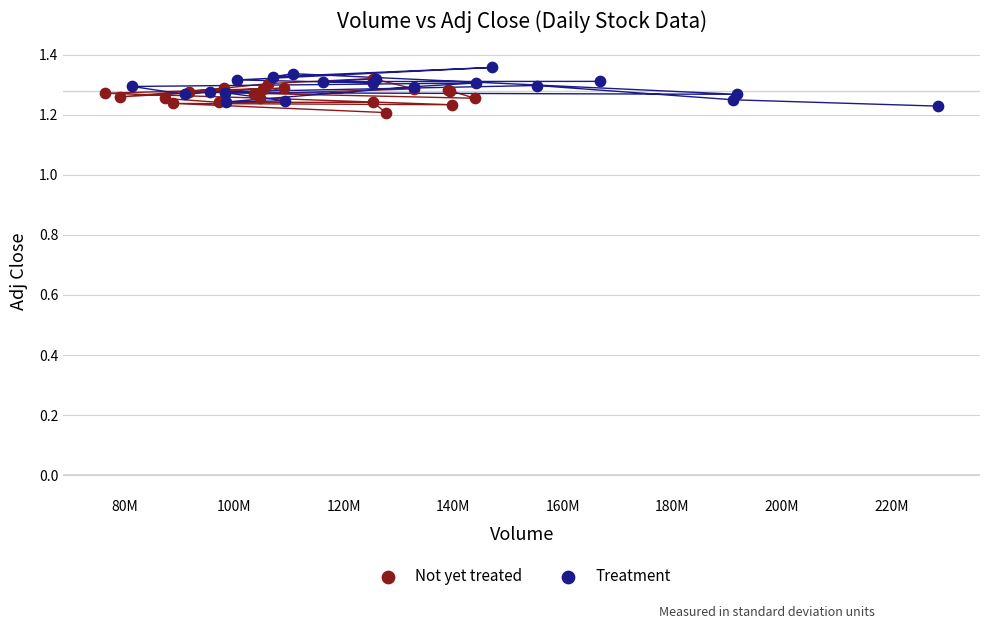

Which series reaches the maximum Y coordinate?

Treatment